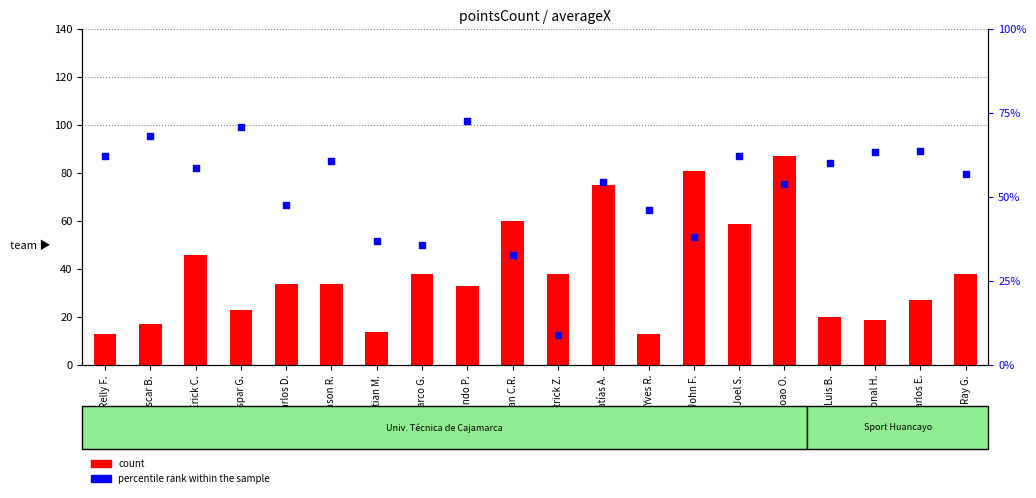

Which series reaches the maximum Y coordinate?

count